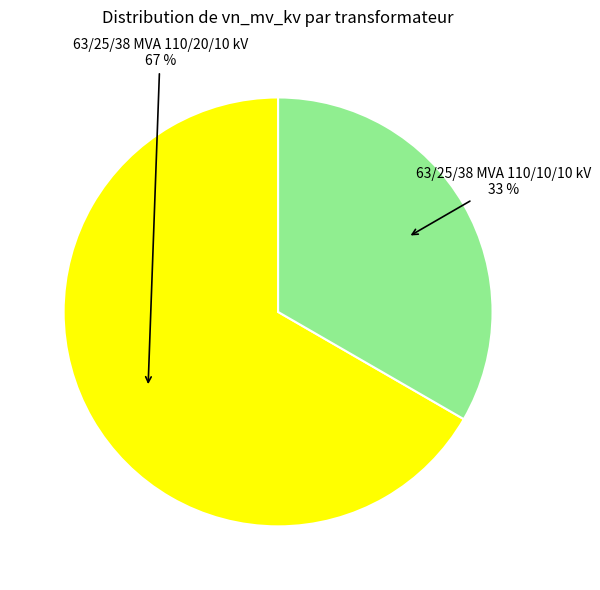

How many slices are in this pie chart?

2